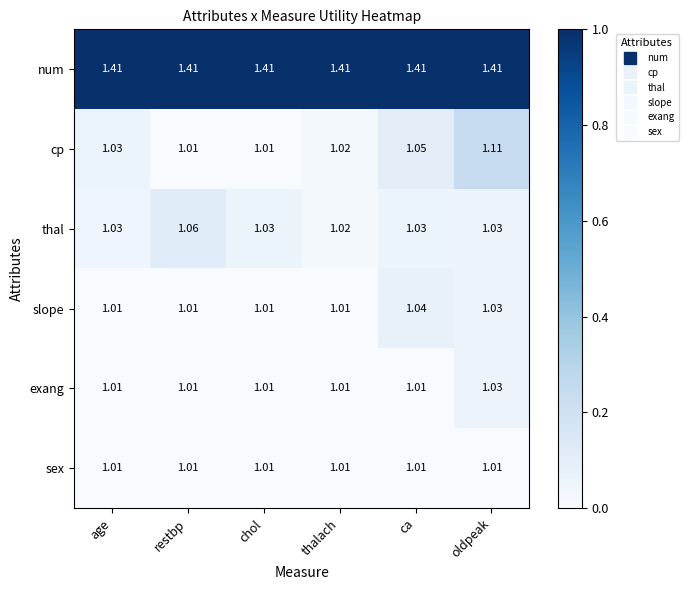

Which series has the largest total across all categories?

num